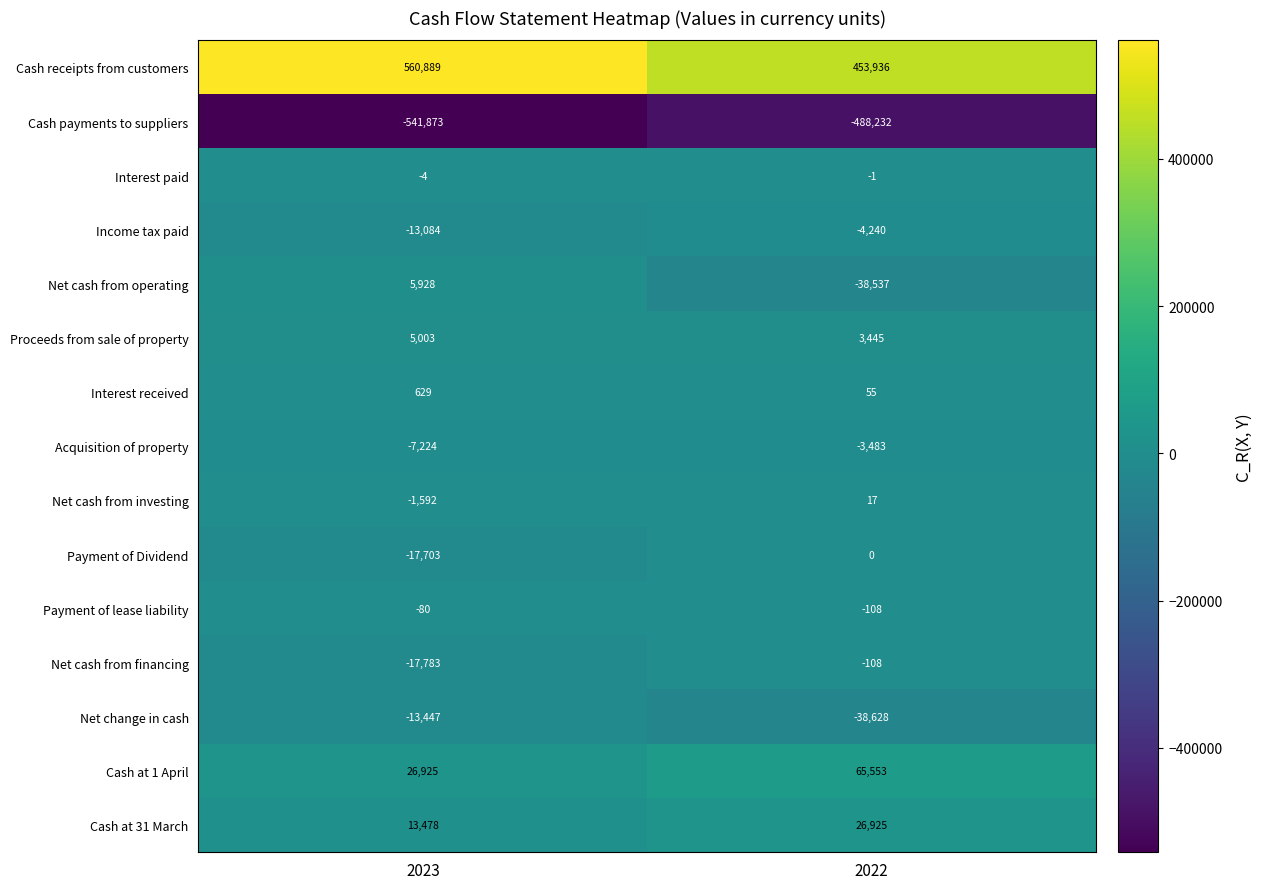

How many values in the Income tax paid series are below -4240?

1